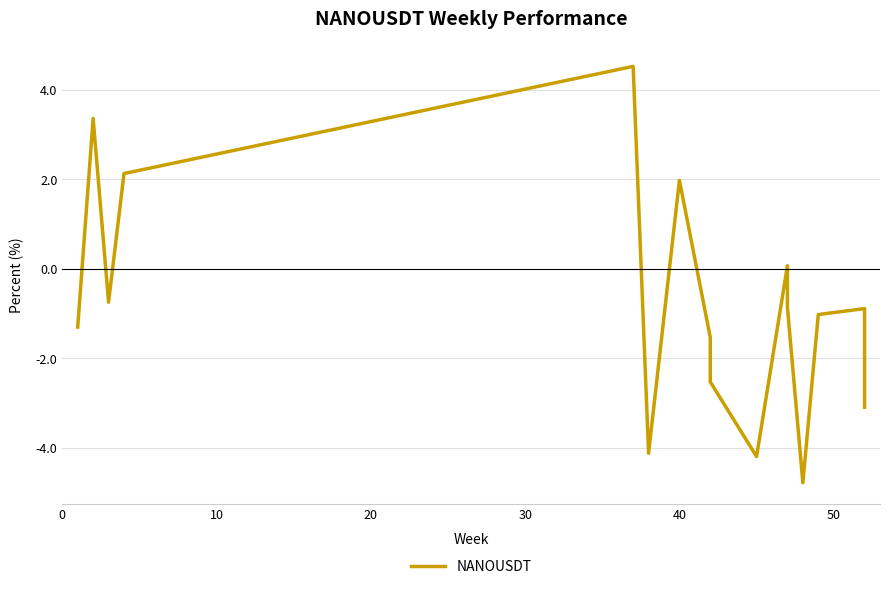

Does the chart have visible grid lines?

Yes